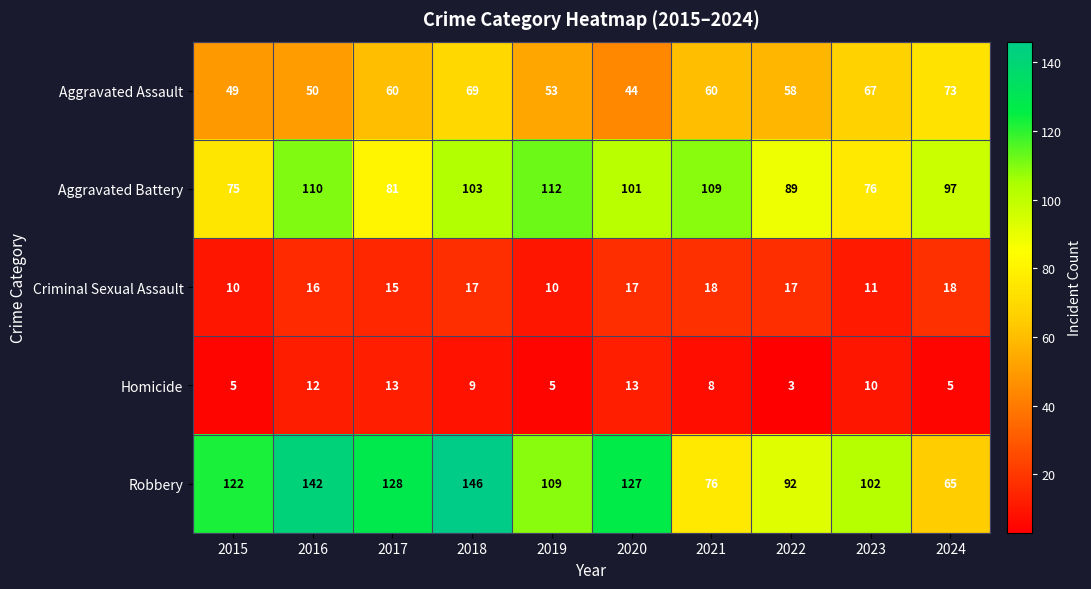

Where is Criminal Sexual Assault nearest to the value 14?

2017